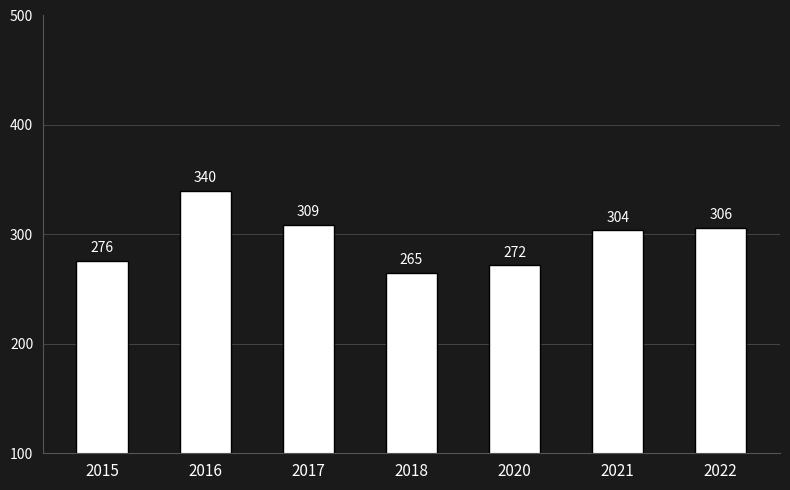

Which category has the lowest value across all series?

2018